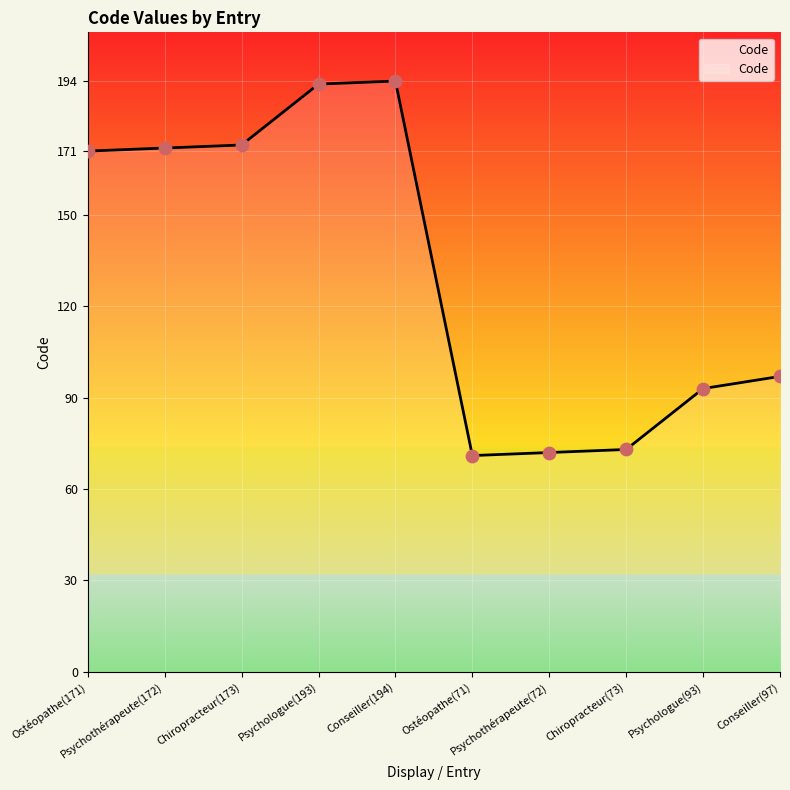

What is the change in value from Psychologue(193) to Conseiller(194)?

+1